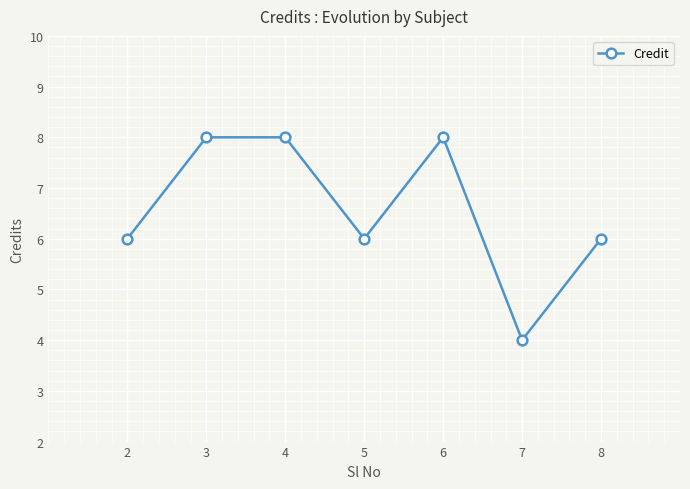

How many series are shown in this chart?

1